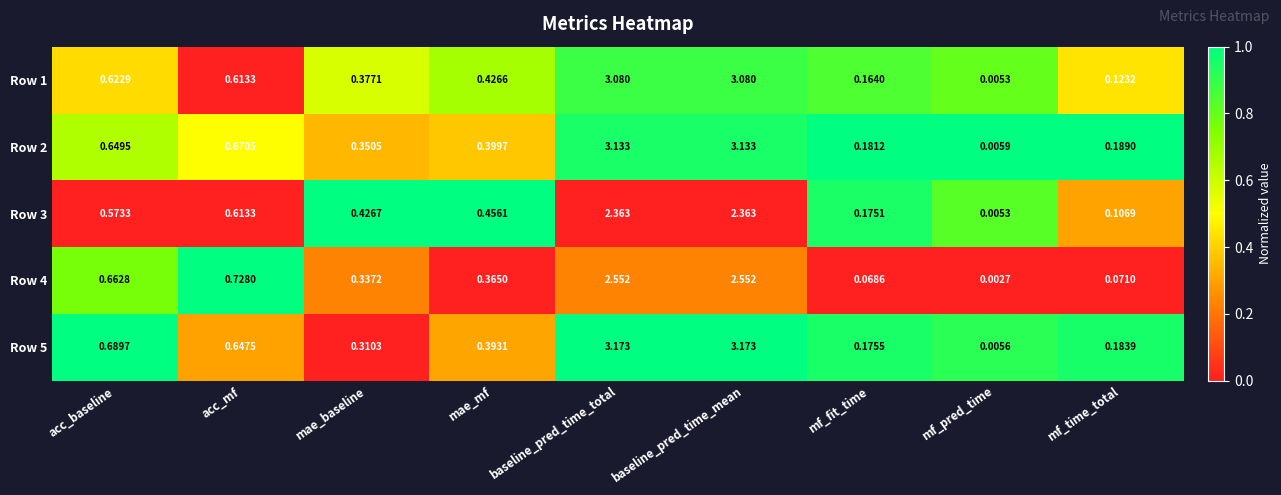

Which category has the lowest value across all series?

mf_pred_time